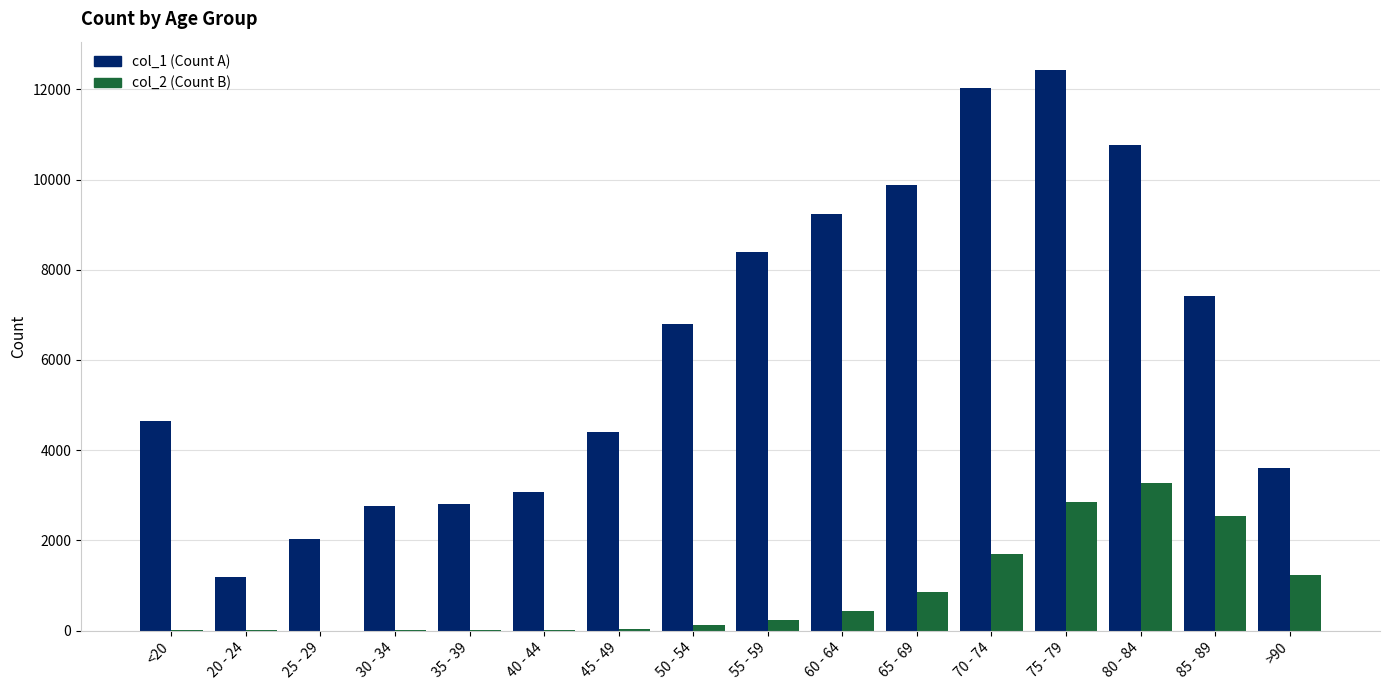

Is the value of col_1 (Count A) at 65 - 69 greater than the value of col_2 (Count B) at 80 - 84?

Yes